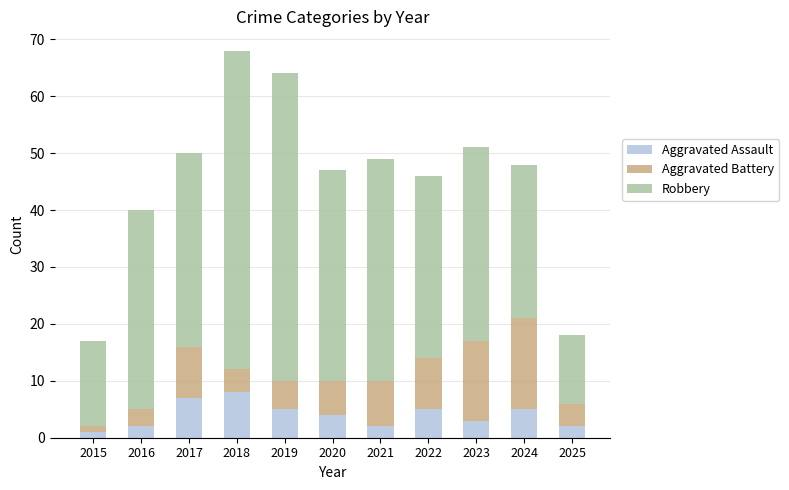

What is the maximum value for Aggravated Assault?

8